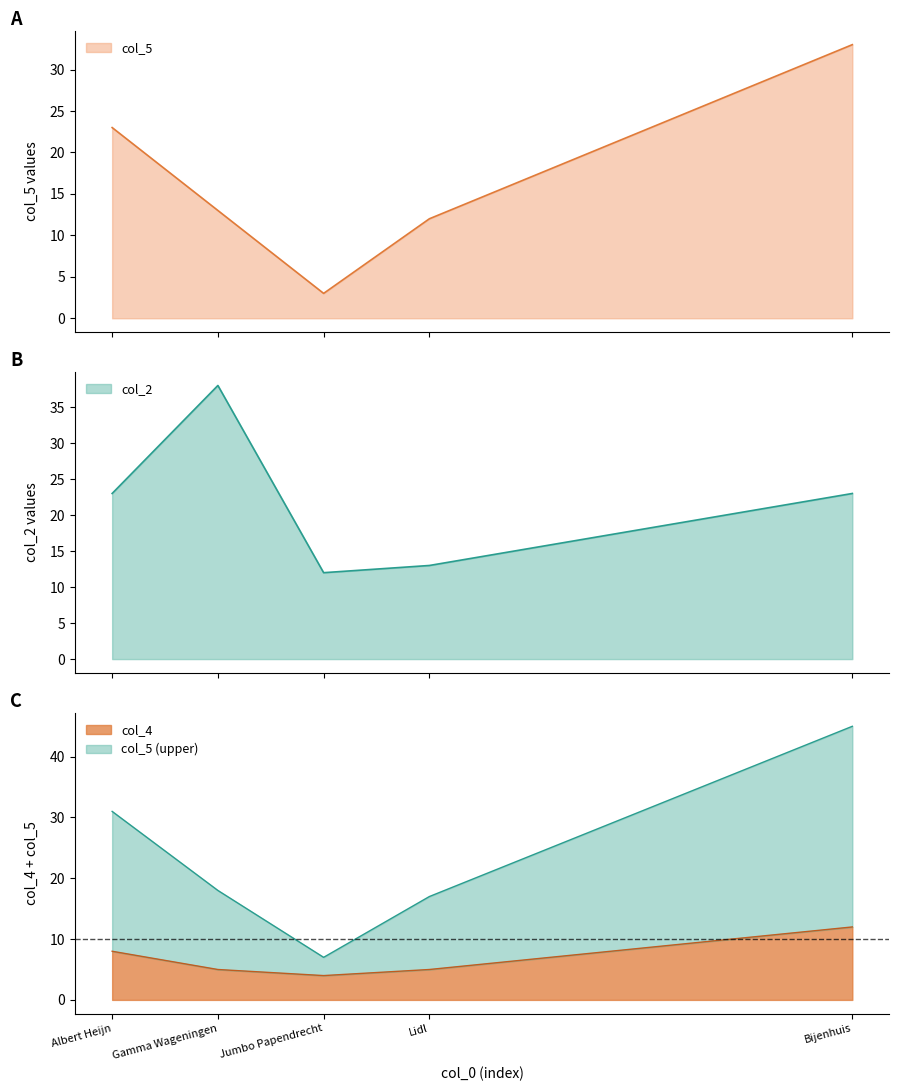

True or false: col_5 has more than 0 points higher than both neighbors.

False